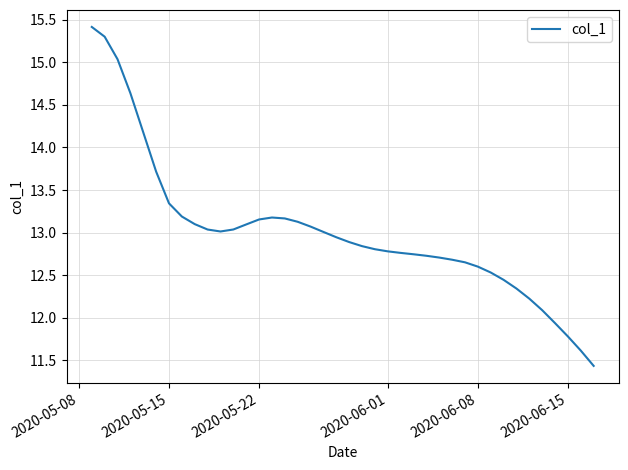

What is the smallest value displayed?

11.4